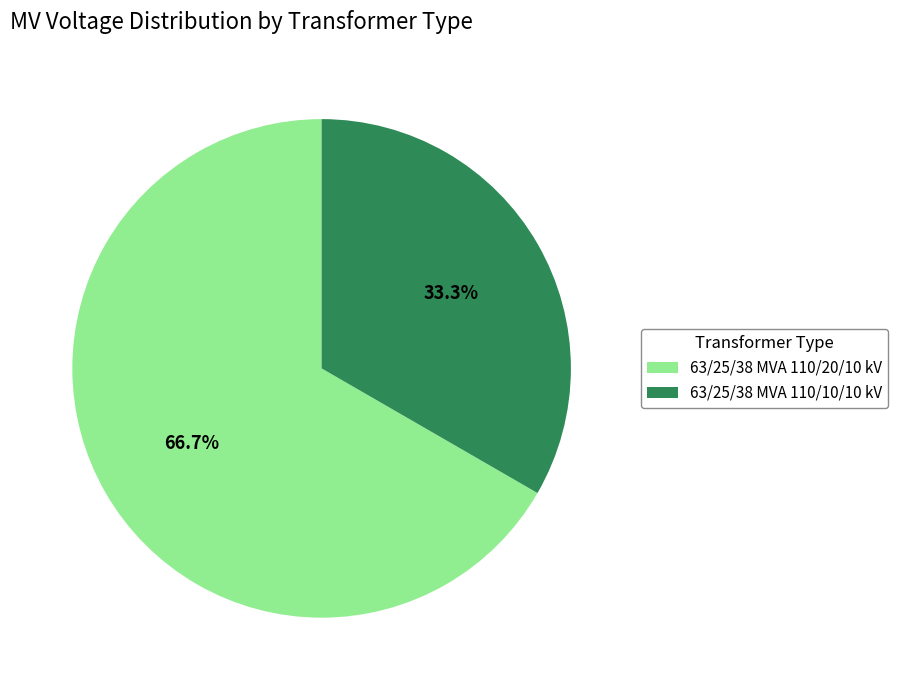

To the nearest percent, what is the combined percentage of 63/25/38 MVA 110/10/10 kV and 63/25/38 MVA 110/20/10 kV?

100%